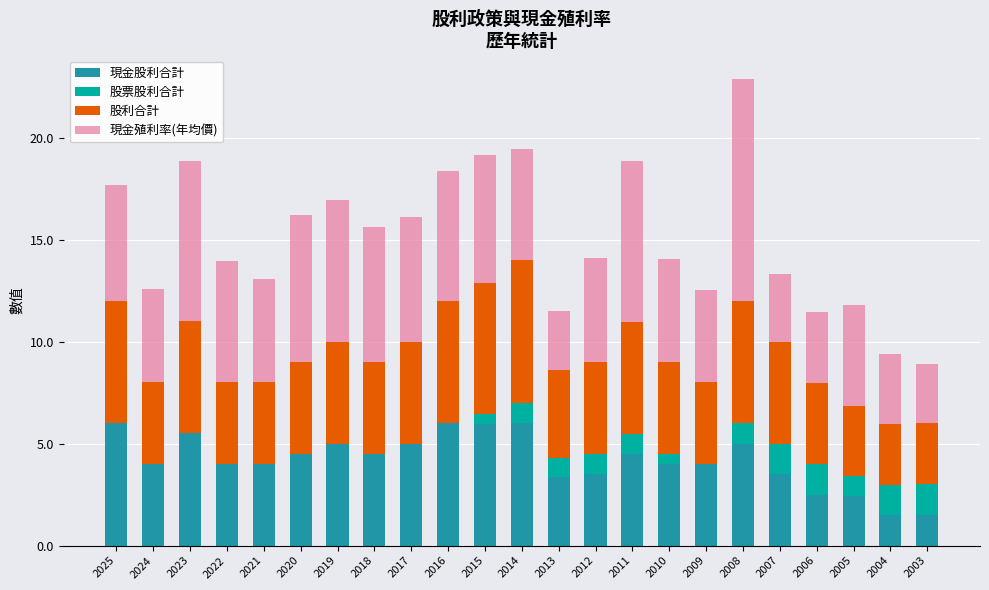

At which category is the sum across all series the highest?

2008